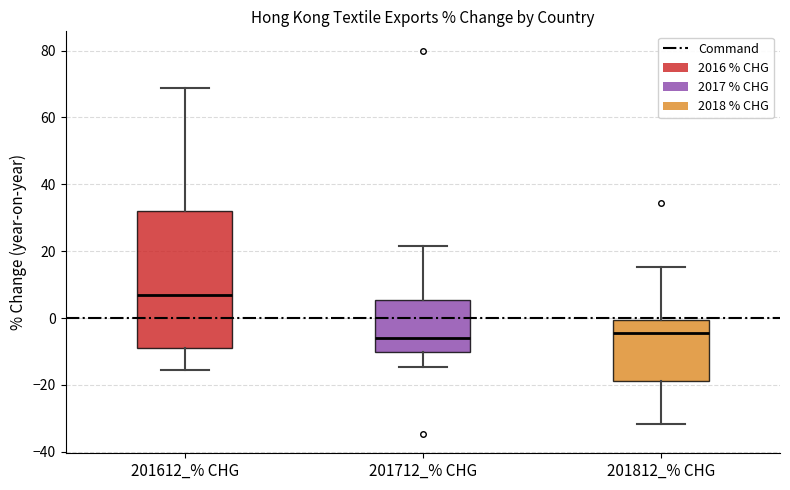

Which box's median line is the highest?

201612_% CHG